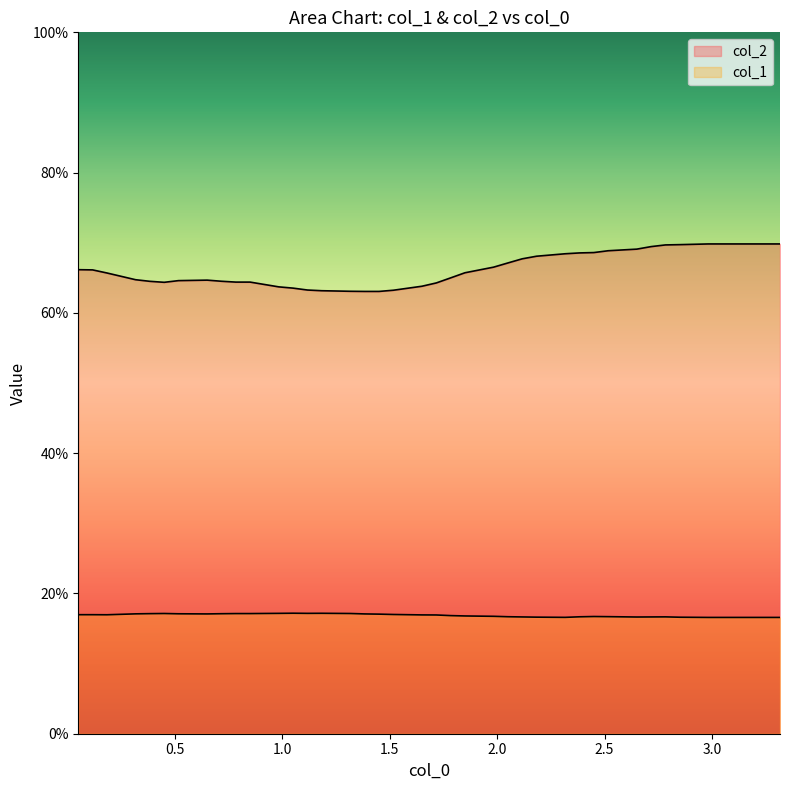

Which series has the largest total across all categories?

col_2